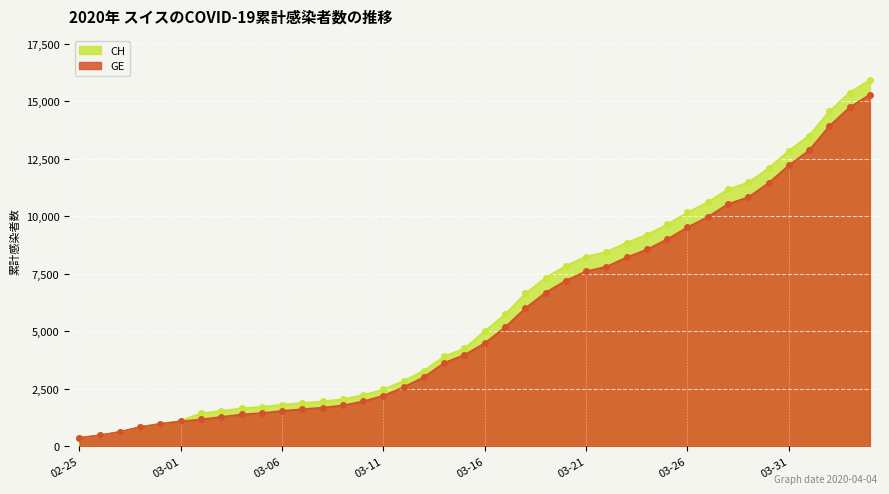

Which has a higher value, 2020-03-29 or 2020-03-23?

2020-03-29